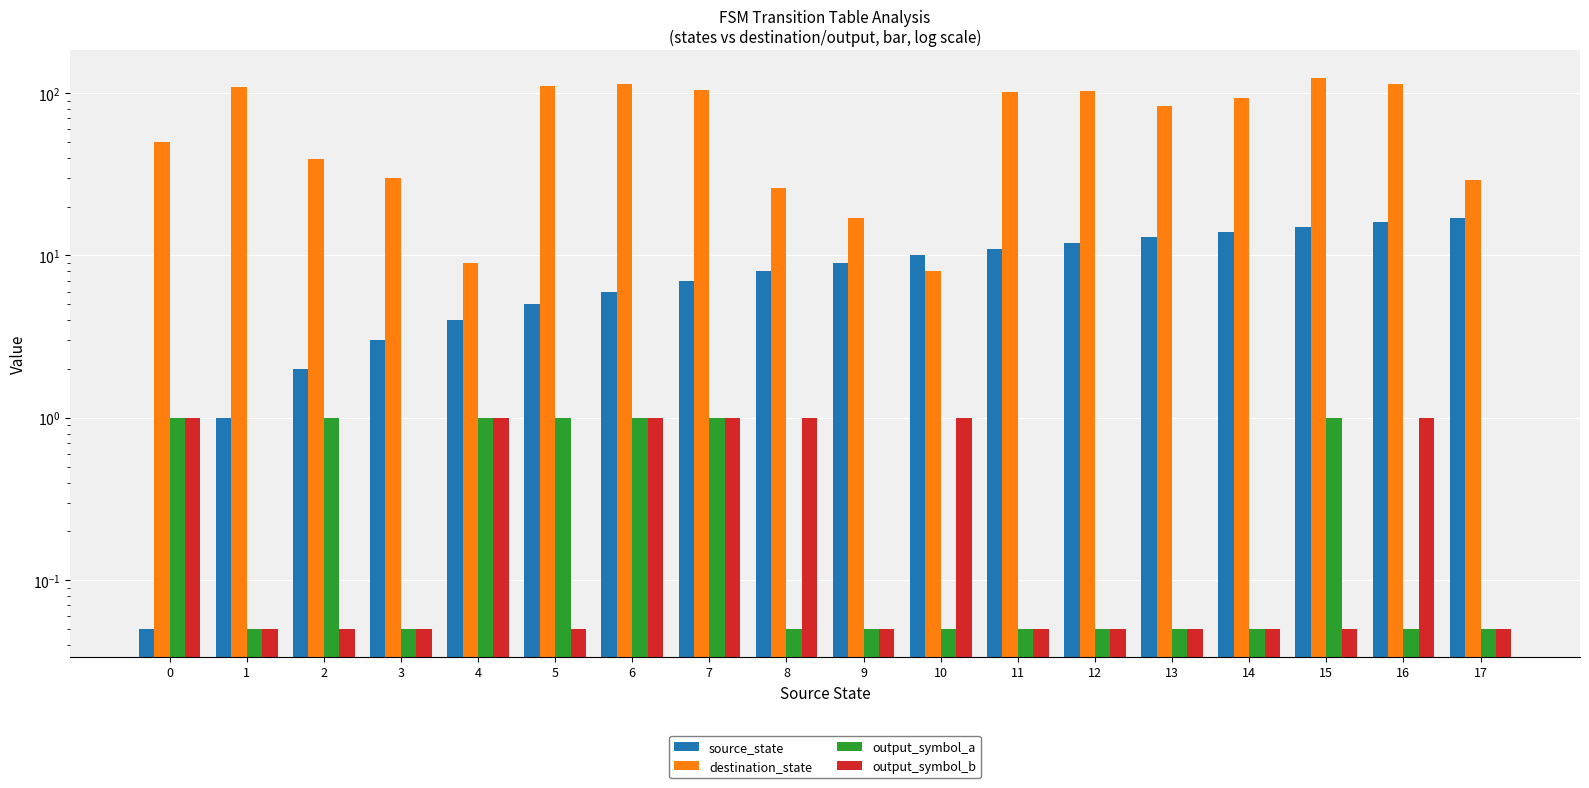

At which category is the sum across all series the highest?

15